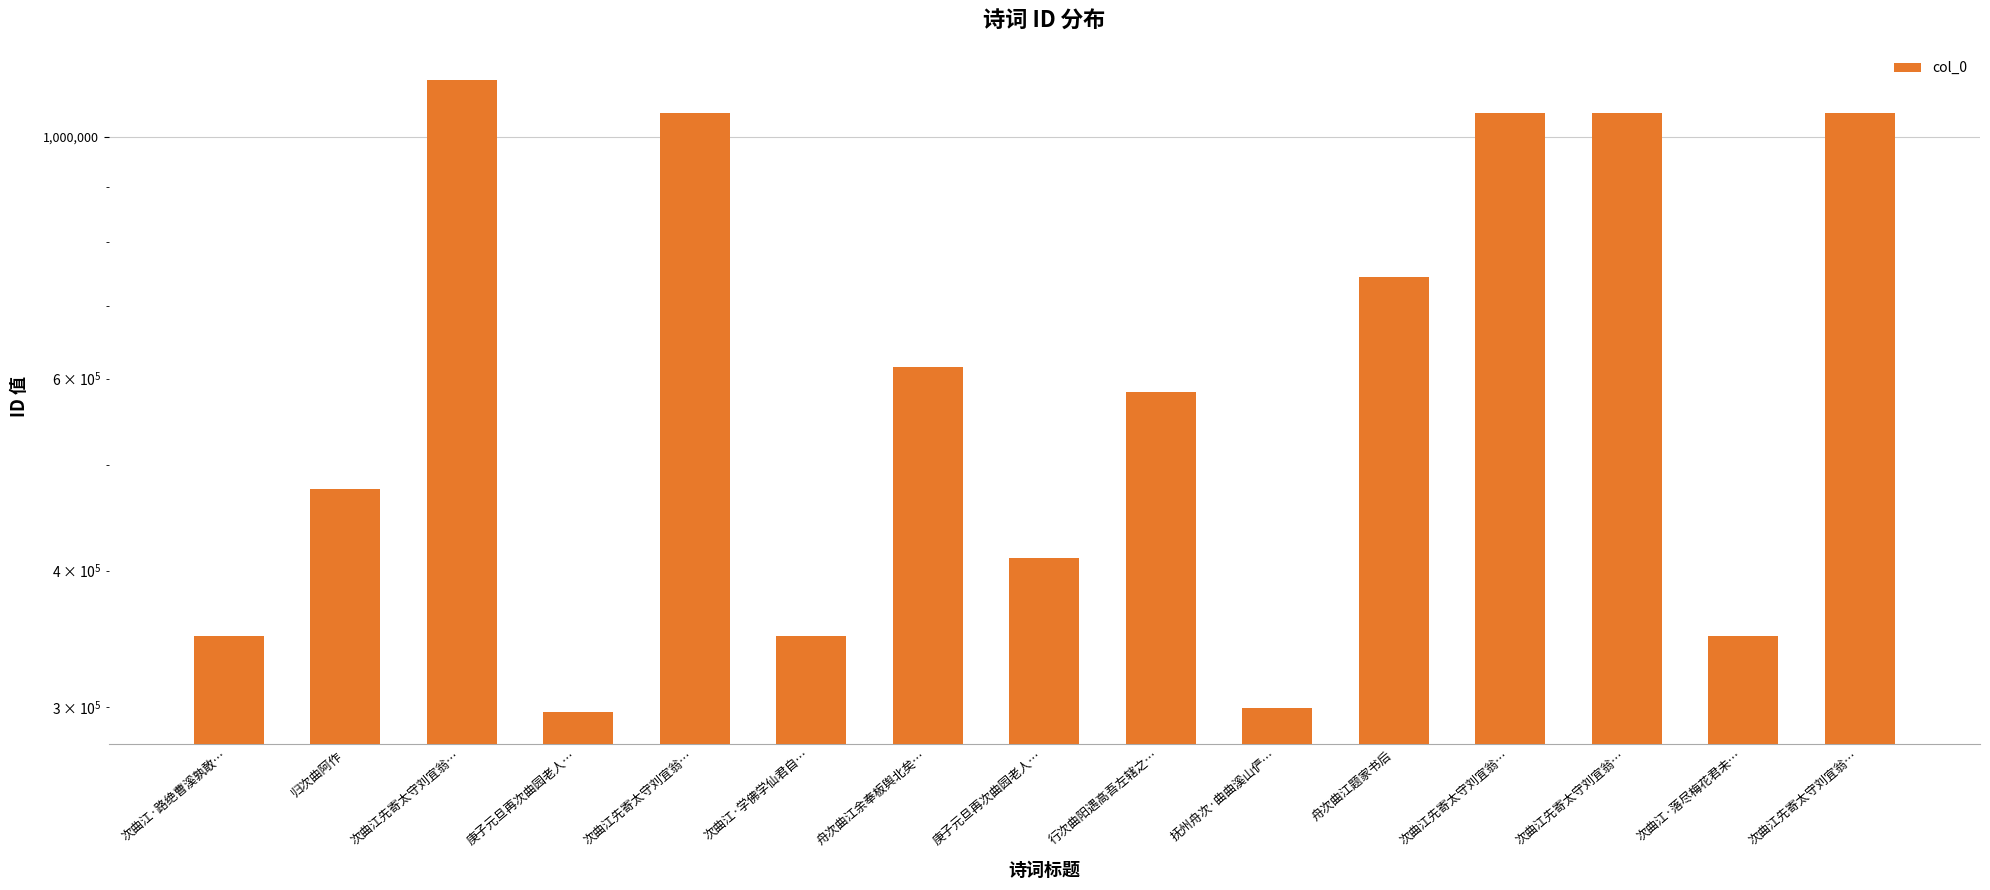

Does the chart contain stacked bars?

No